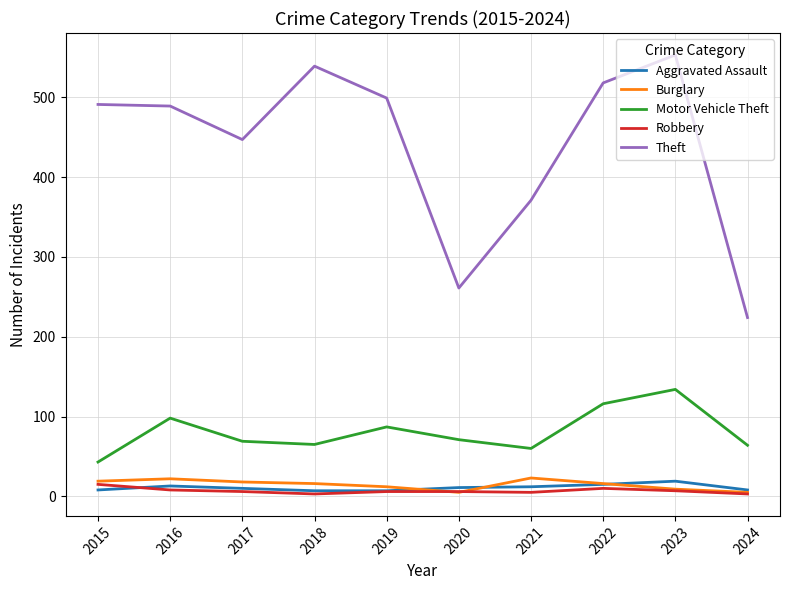

True or false: Theft and Robbery cross at least once.

False